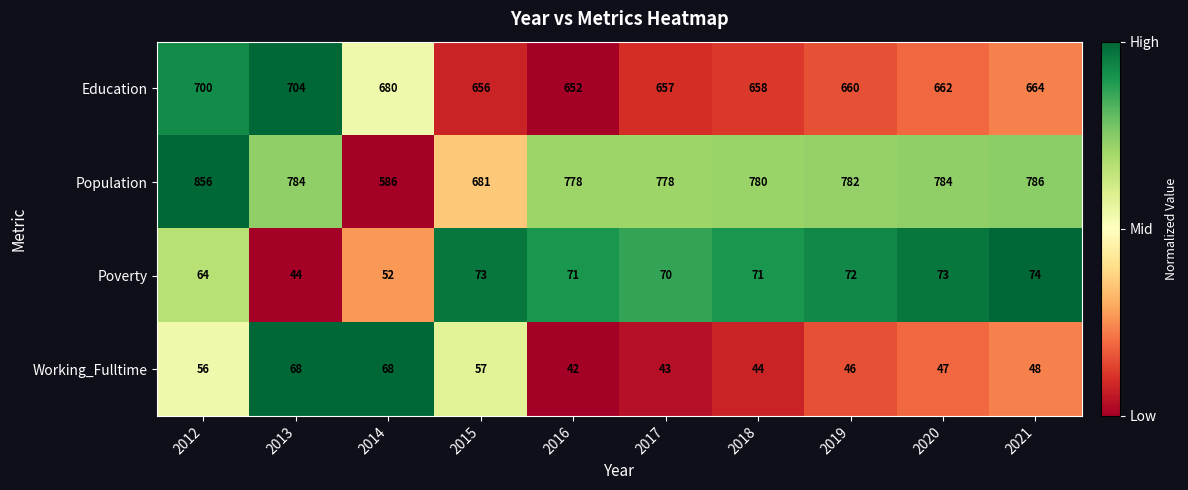

How many values in the Working_Fulltime series are below 48?

5